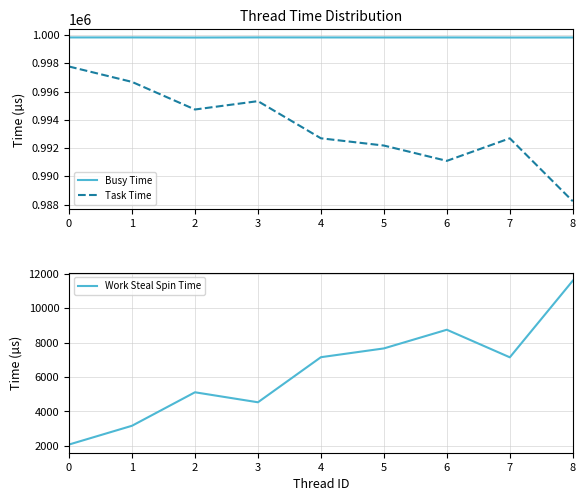

Is it true that Busy Time equals 999840 at 3?

True